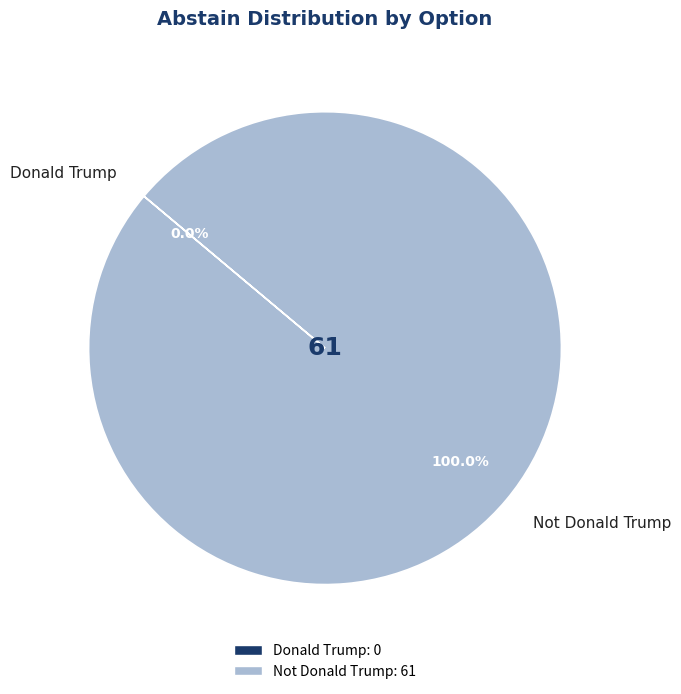

True or false: Not Donald Trump accounts for 88% of the total.

False